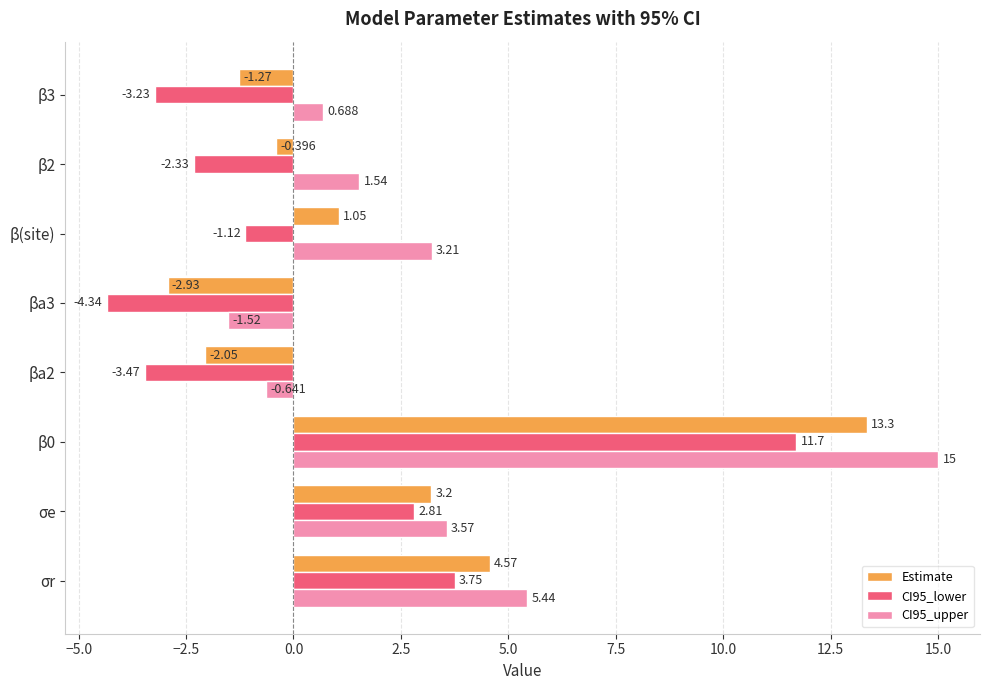

At which label is Estimate closest to 5?

σr